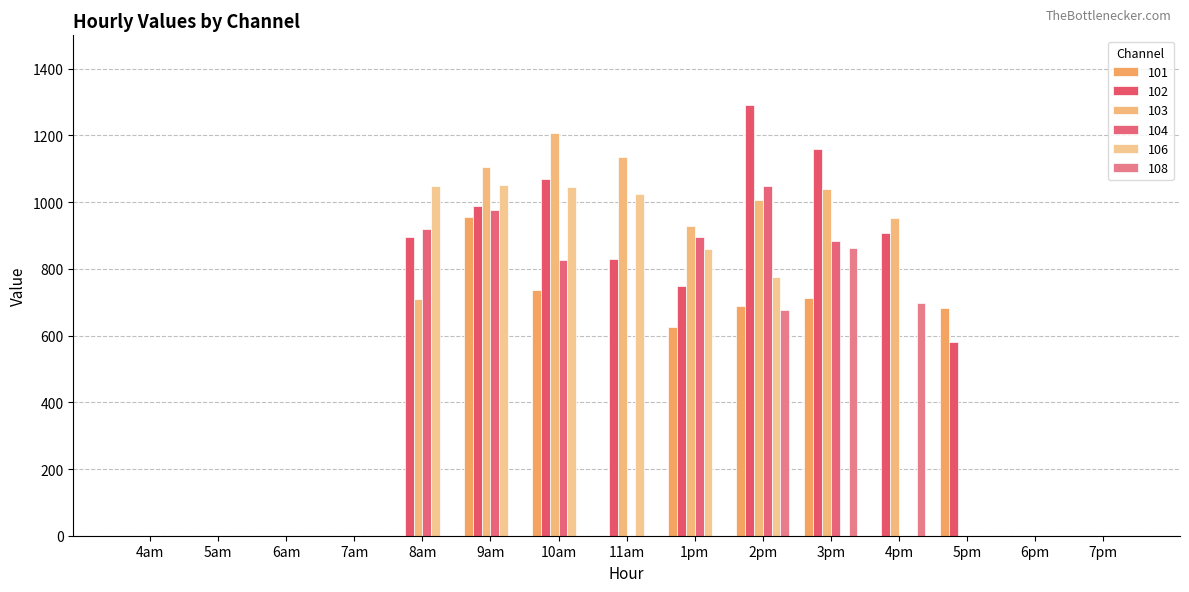

Which series has the largest range (max minus min)?

102